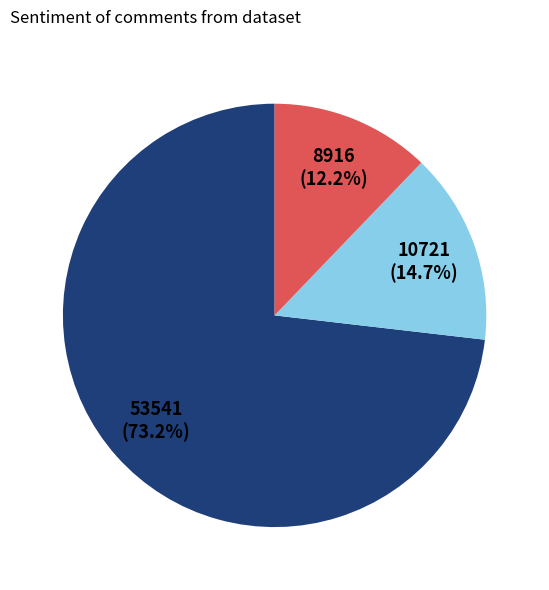

Is there a majority slice in this chart?

Yes